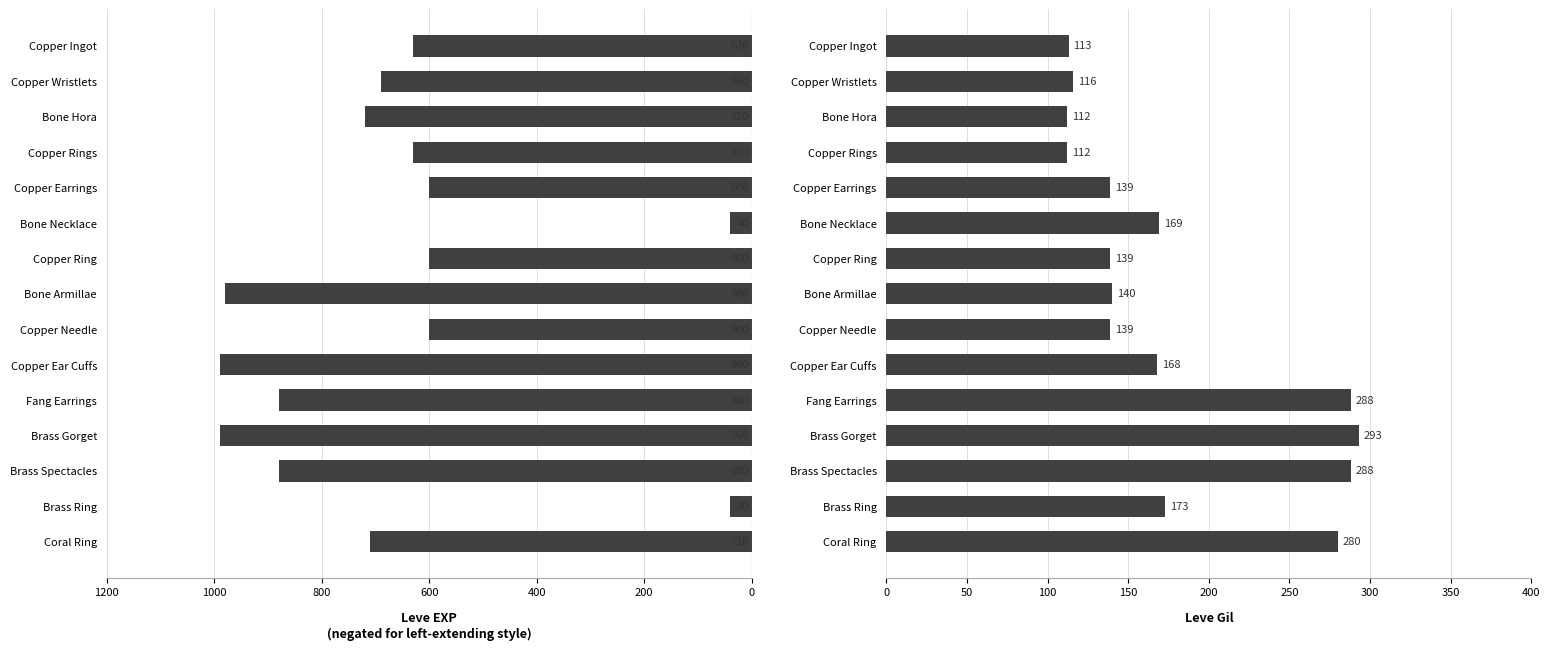

The value of Leve EXP at Copper Rings is -630. True or false?

True